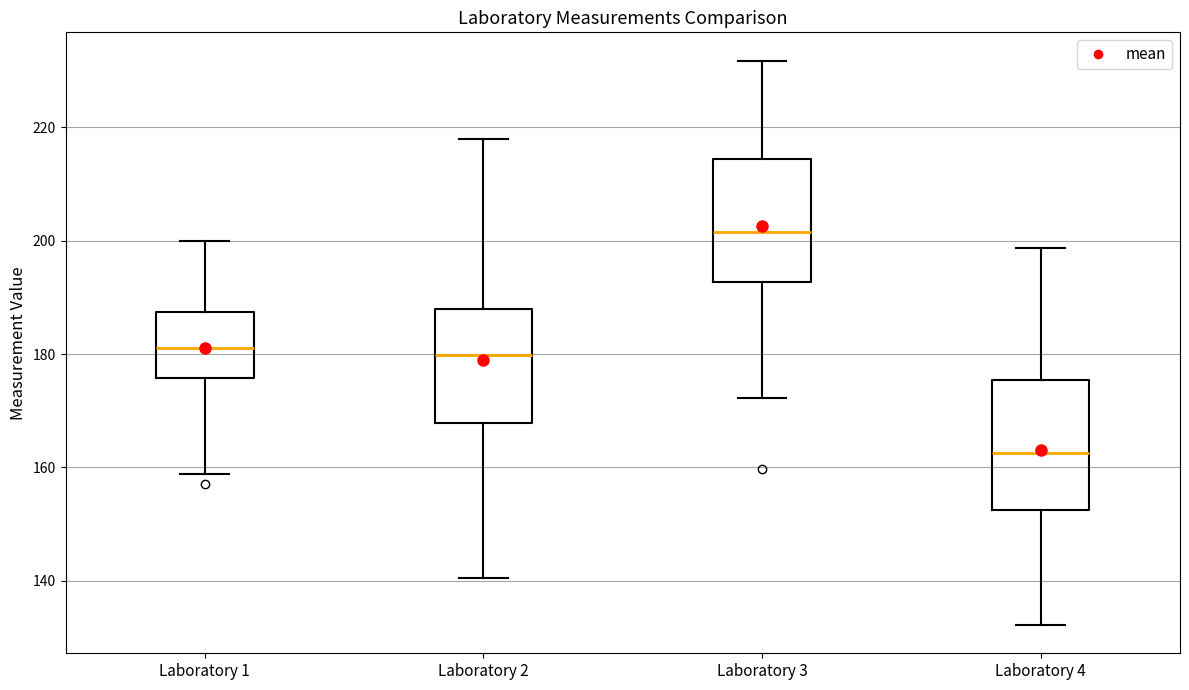

Where does the upper whisker of the box for Laboratory 2 end on the y-axis? The values are not printed on the chart, so give them approximately, as read against the axis.

218